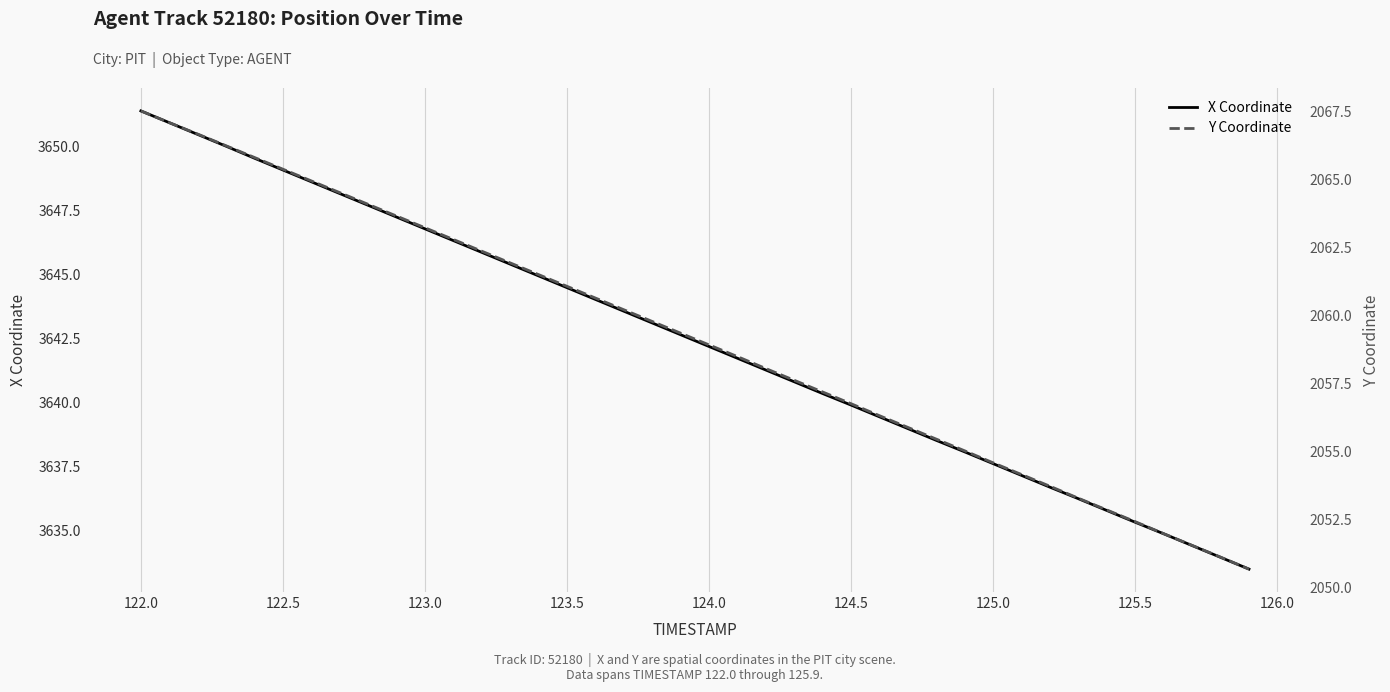

Which series has the largest range (max minus min)?

X Coordinate